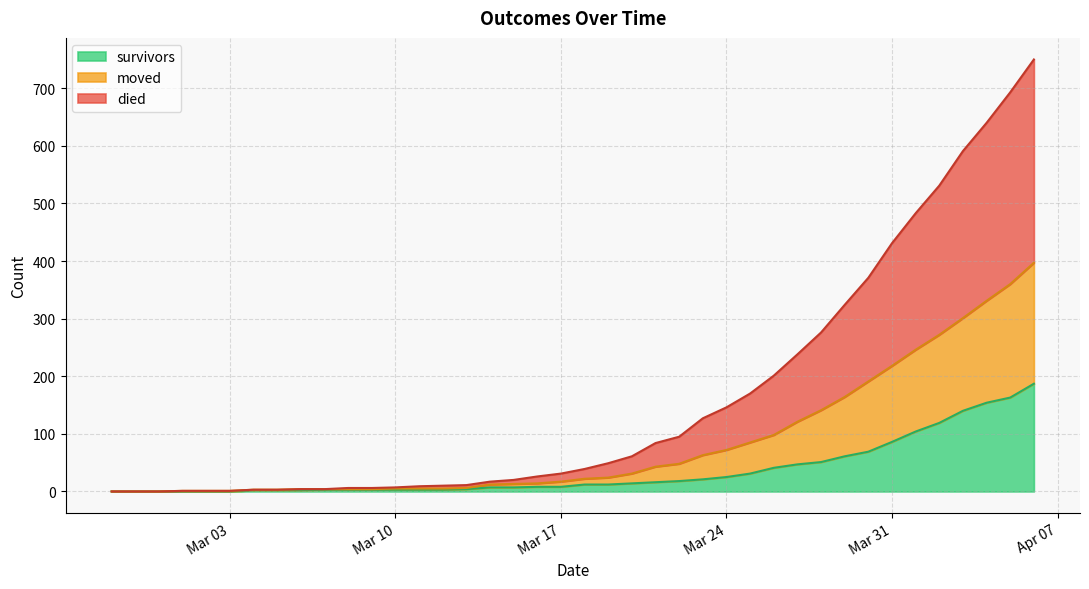

What is the spread (max minus min) of values at 2020-03-14?

10